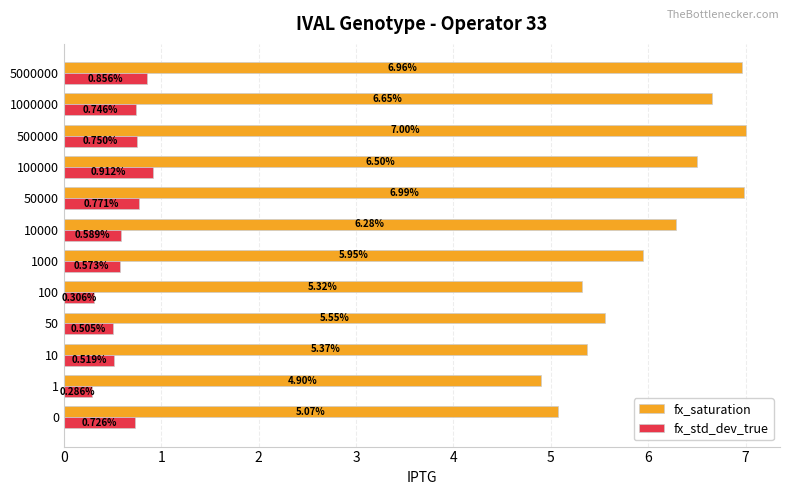

At which category is the sum across all series the highest?

5000000